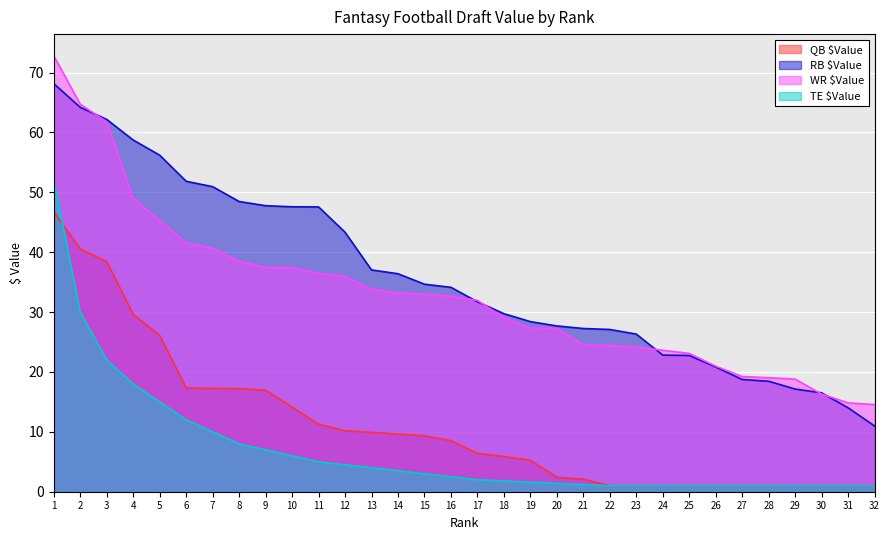

What value does the RB $Value series have at 8?

48.5